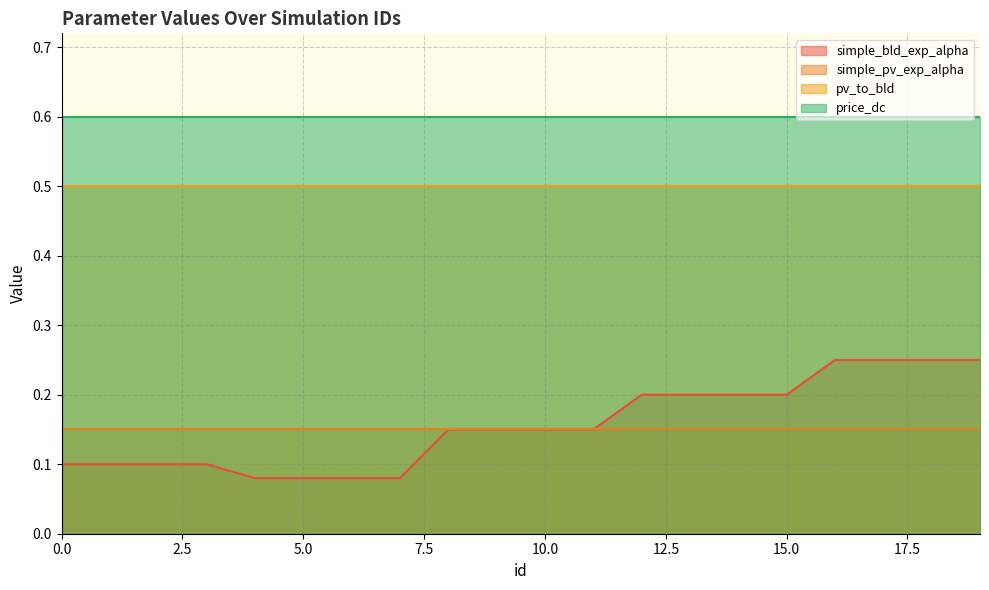

Which has a higher value, 8 or 10?

8